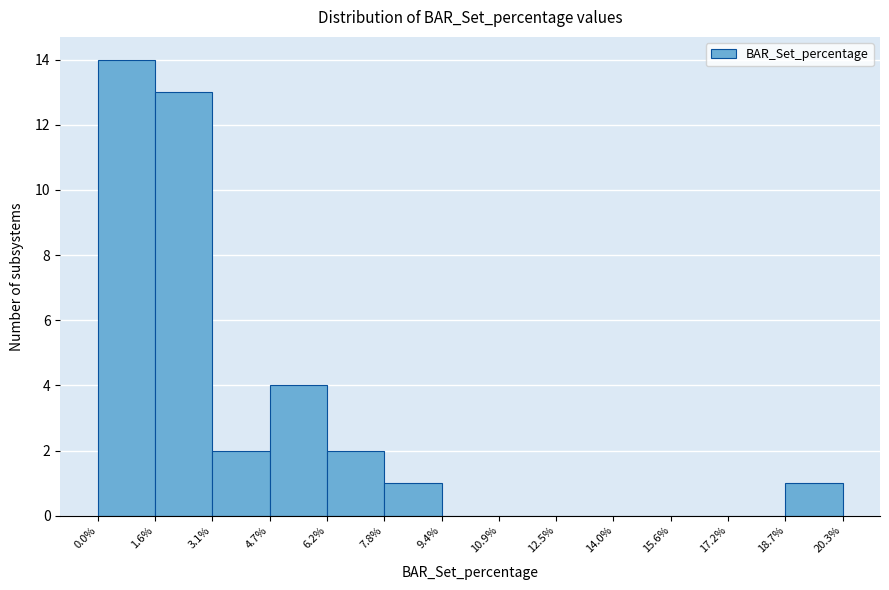

Which range on the x-axis has the tallest bar?

0.0% to 1.6%